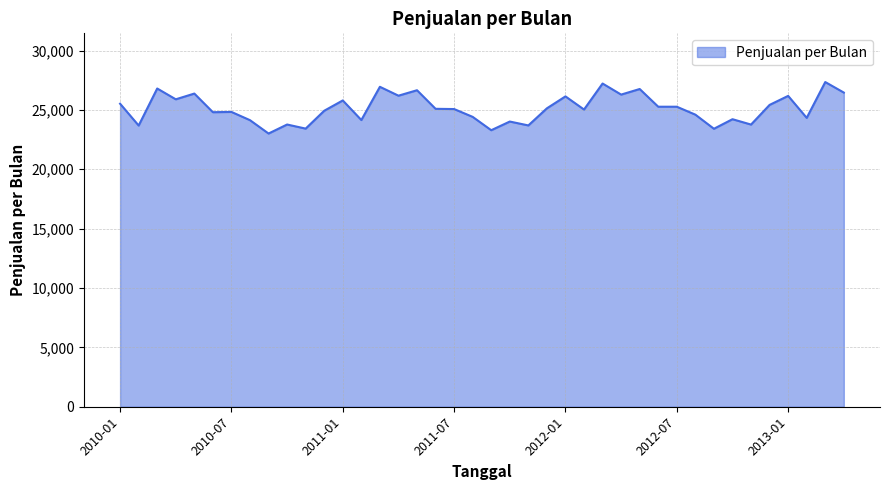

How many categories are shown in the chart?

40